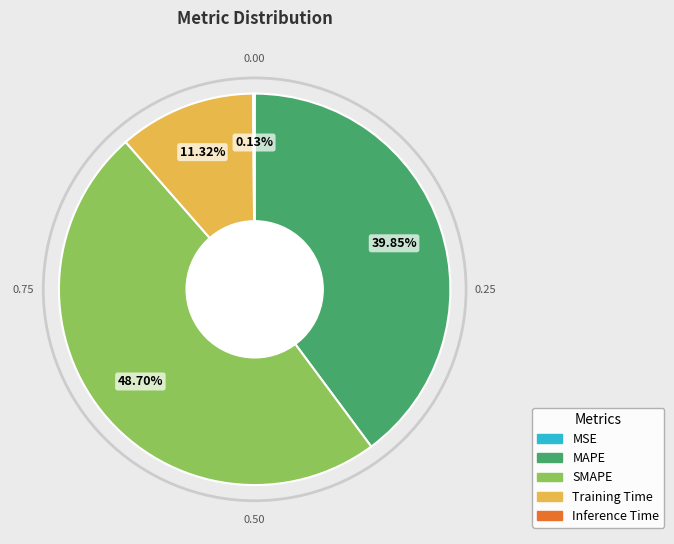

Is there a majority slice in this chart?

No